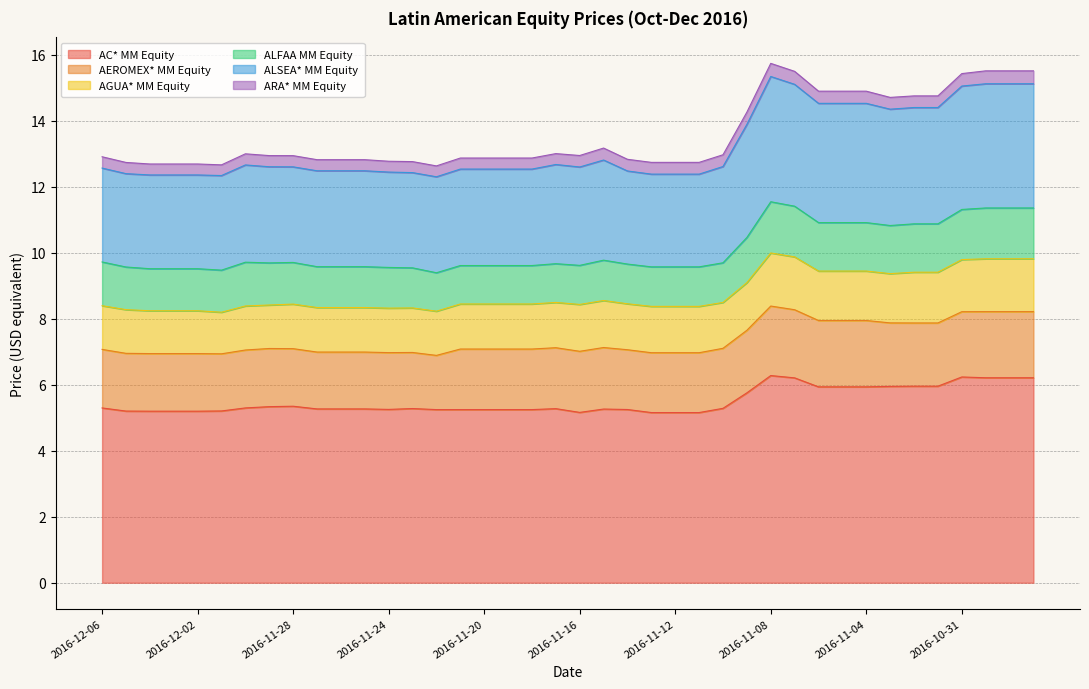

What is the label of the 31st point from the left?

2016-11-06